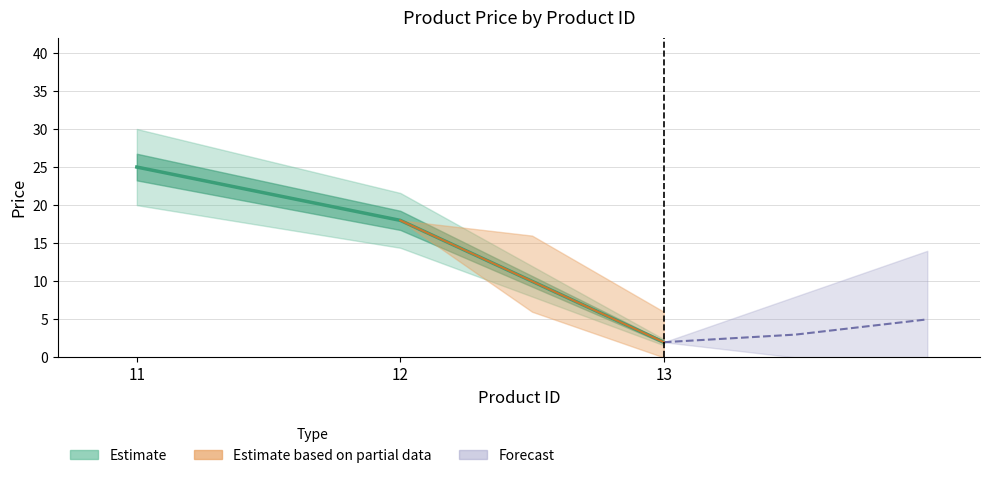

What is the average value?

15